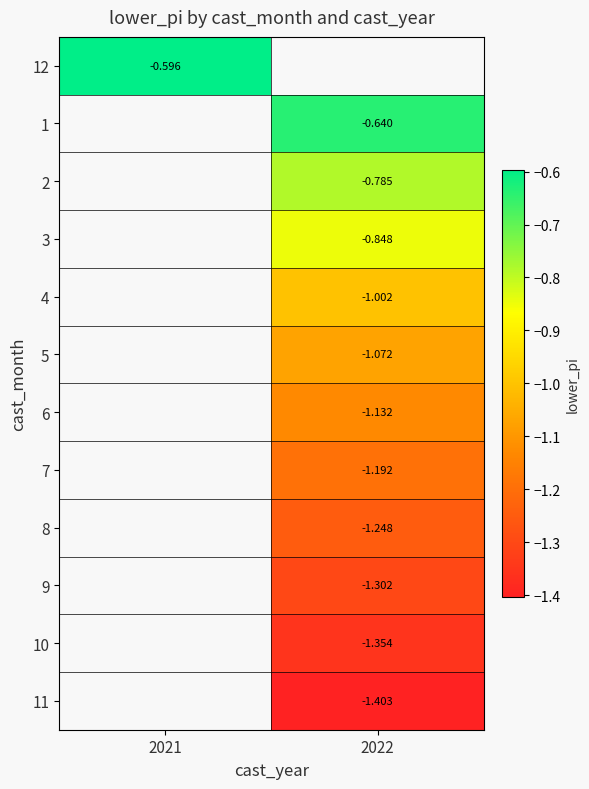

Rank the series by their maximum value, from highest to lowest.

12, 1, 2, 3, 4, 5, 6, 7, 8, 9, 10, 11